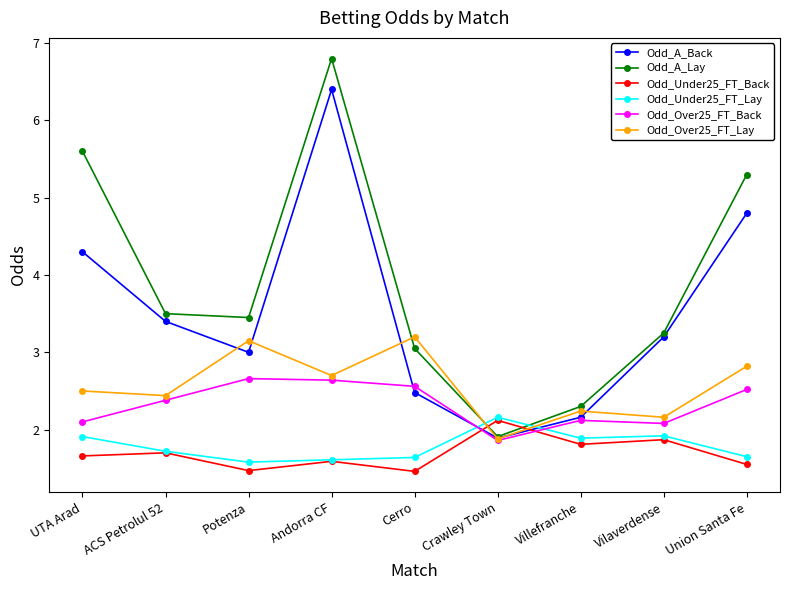

How many data points does each series have?

9